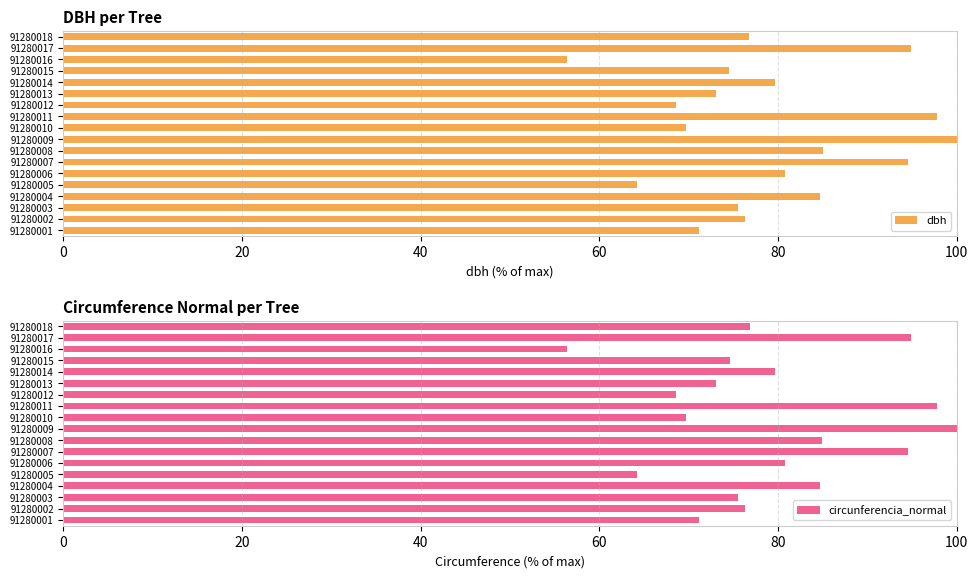

True or false: dbh has a value of 146.1 at 91280009.

False